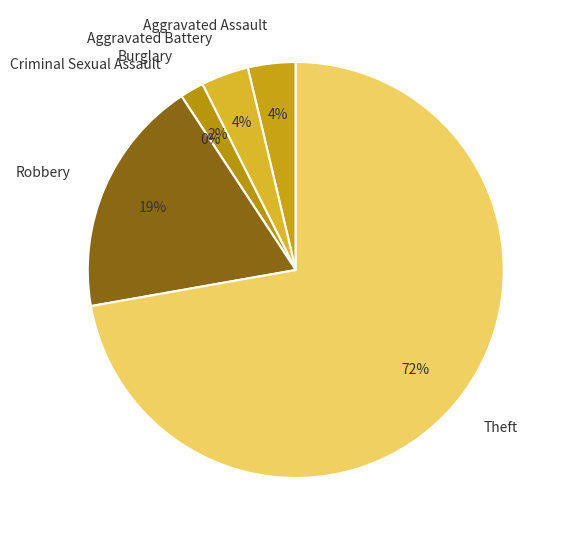

To the nearest percent, what is the difference between the Theft and Burglary slice percentages?

70%